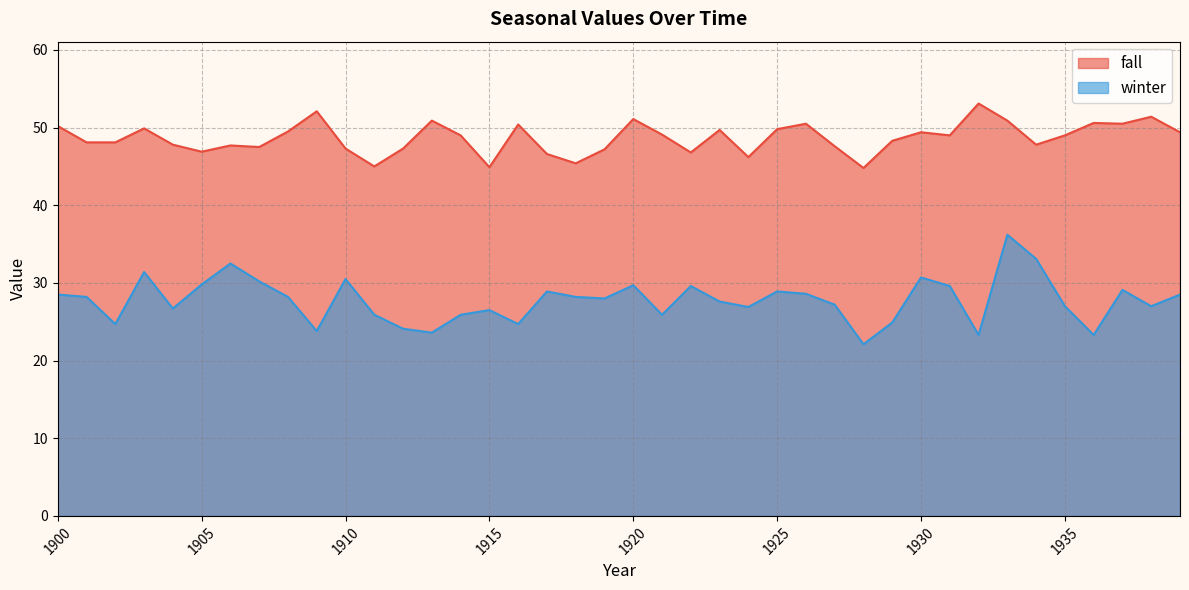

True or false: winter and fall cross at least once.

False